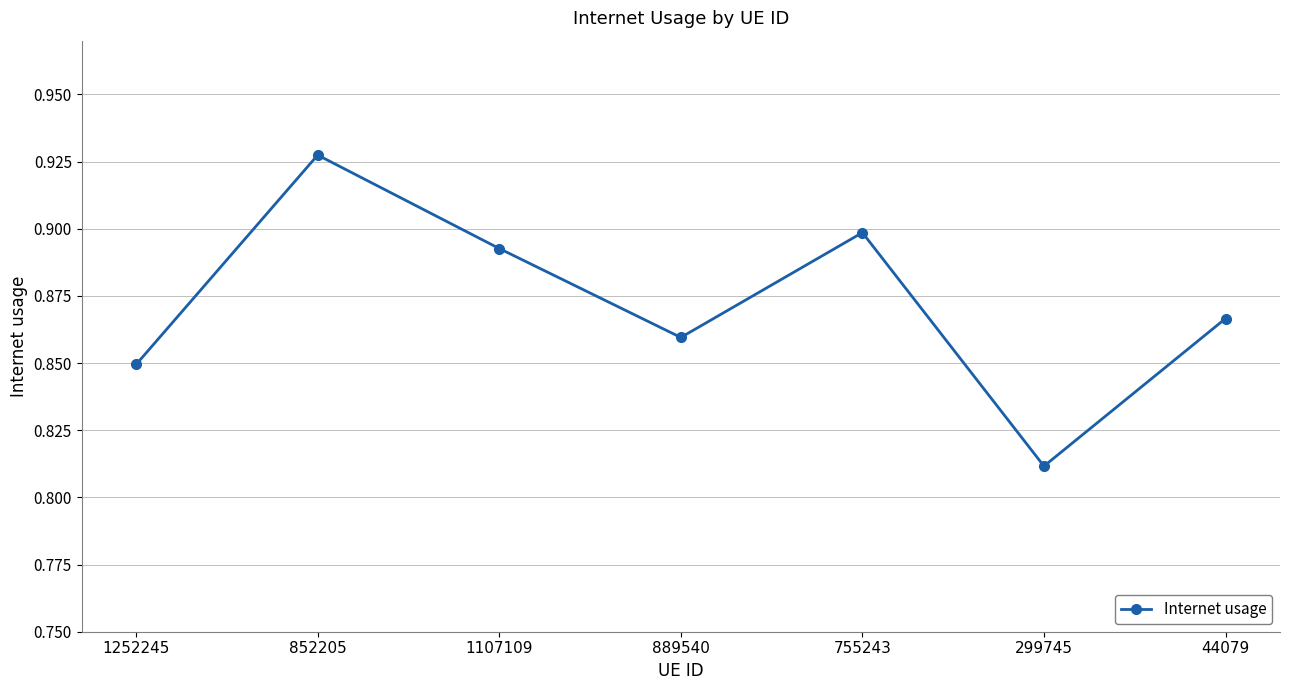

What is the sum of all values?

6.1